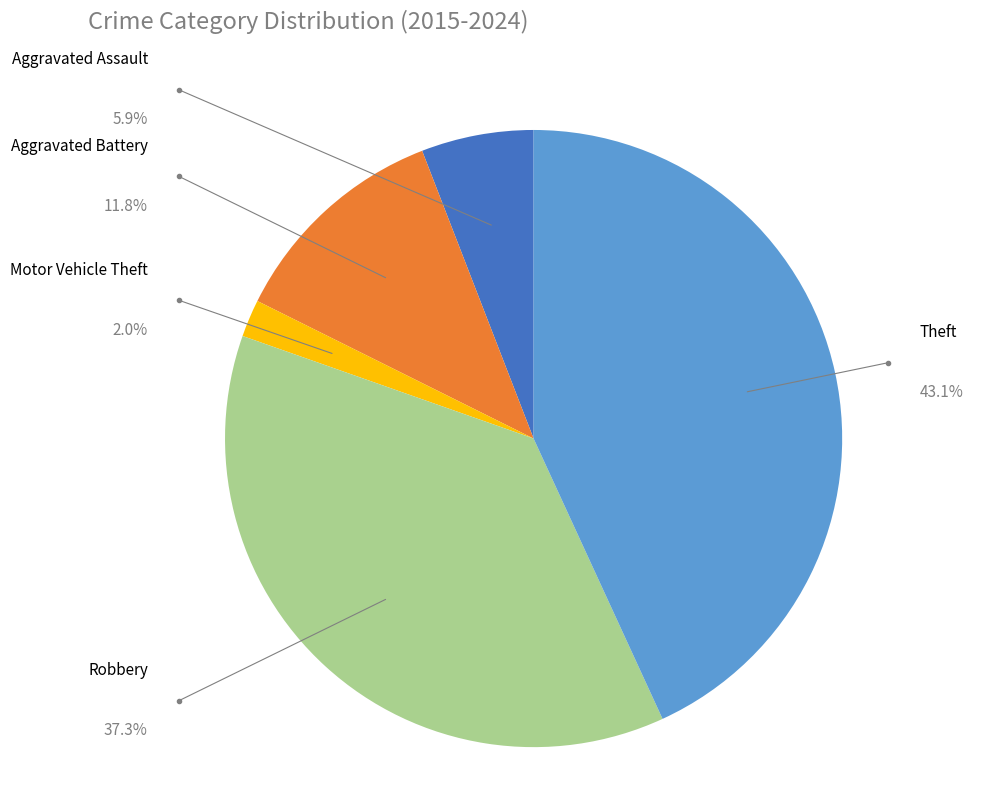

True or false: Theft accounts for 18% of the total.

False